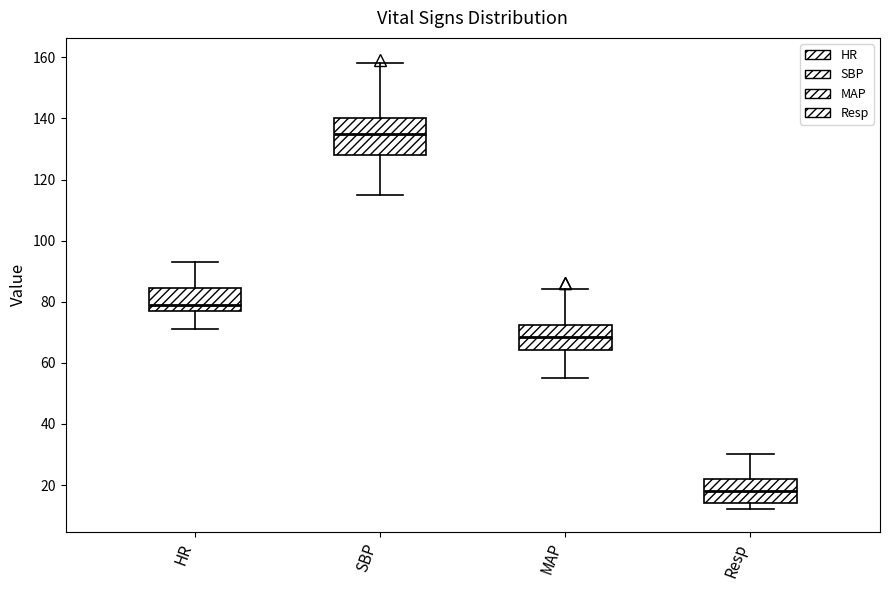

Reading left to right, transcribe this box plot: for each box, give where its median line is, the range the box spans, and where its two whiskers end, as read against the y-axis. The values are not printed on the chart, so give them approximately, as read against the axis.

HR: median 80, box 78 to 84, whiskers 72 to 94
SBP: median 136, box 128 to 140, whiskers 116 to 158
MAP: median 68, box 64 to 72, whiskers 56 to 84
Resp: median 18, box 14 to 22, whiskers 12 to 30